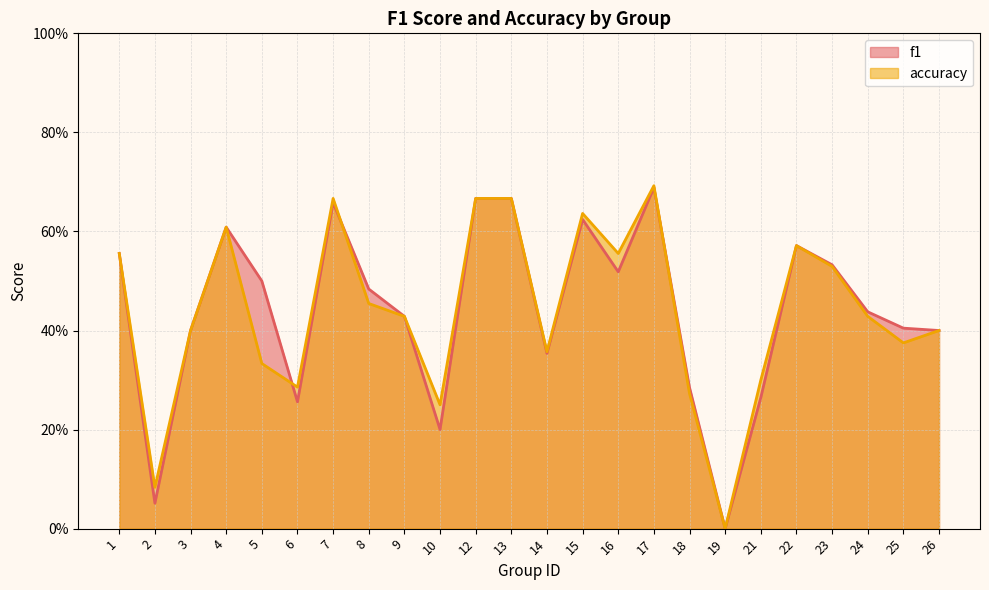

Between which two adjacent categories do accuracy and f1 first intersect?

5 and 6